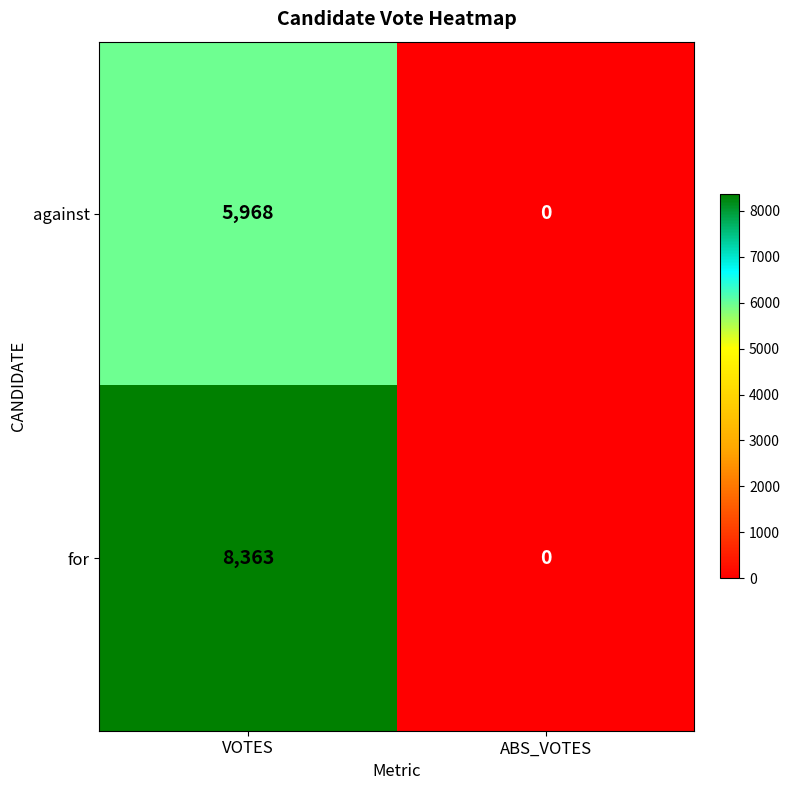

Which category has the lowest value across all series?

ABS_VOTES